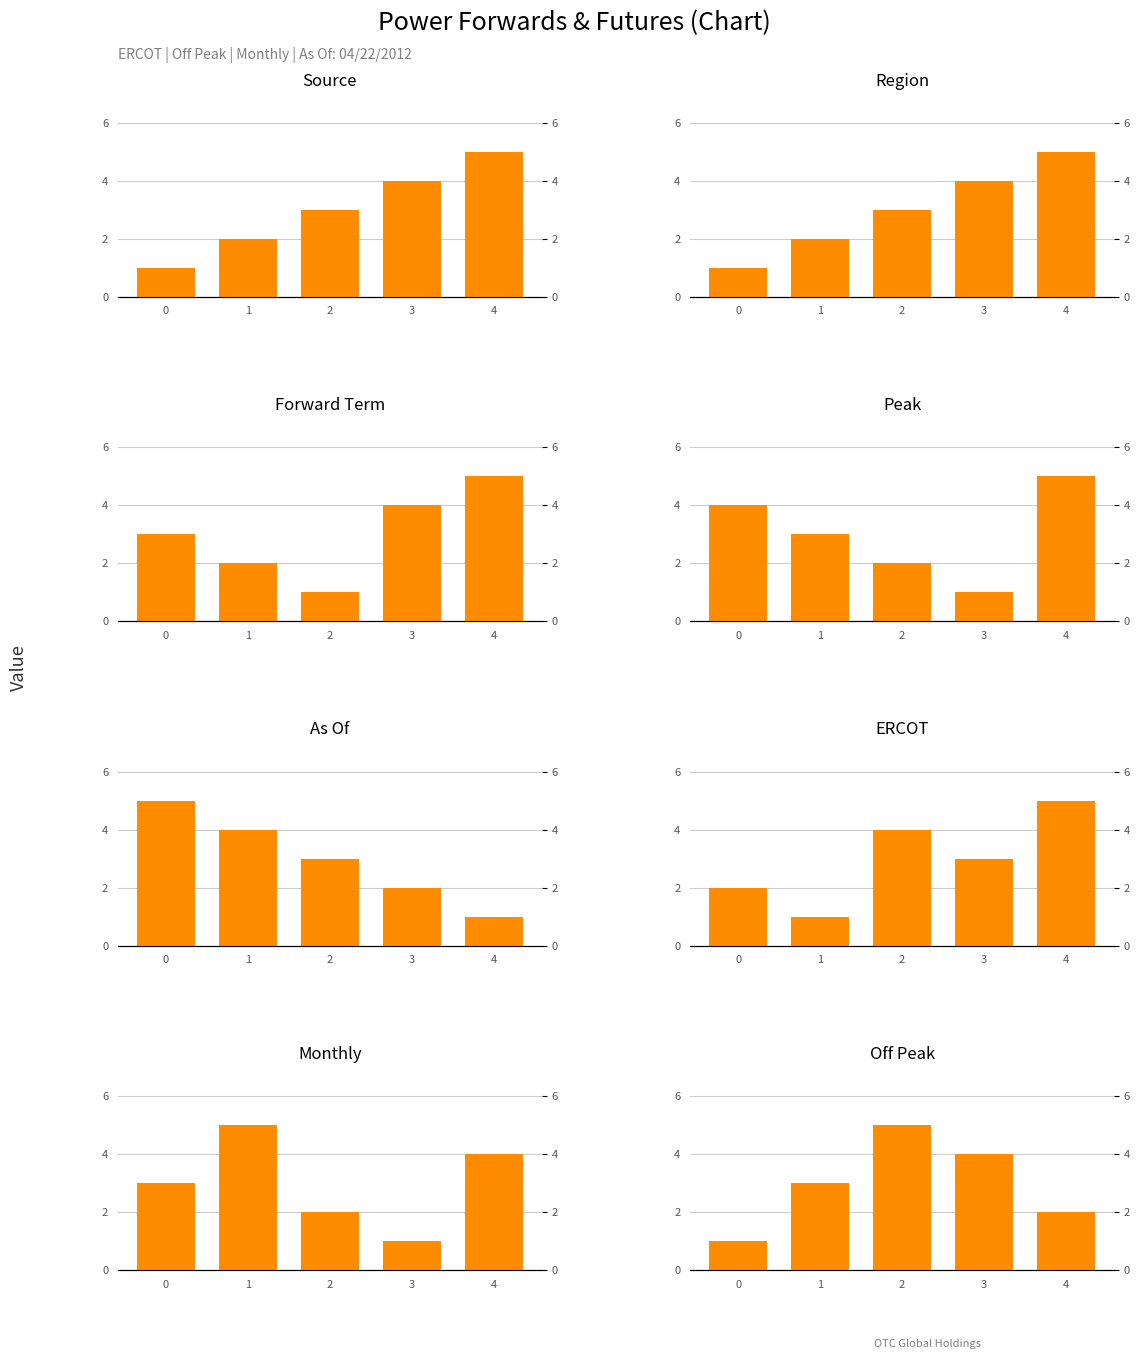

How many data points are above 3?

2